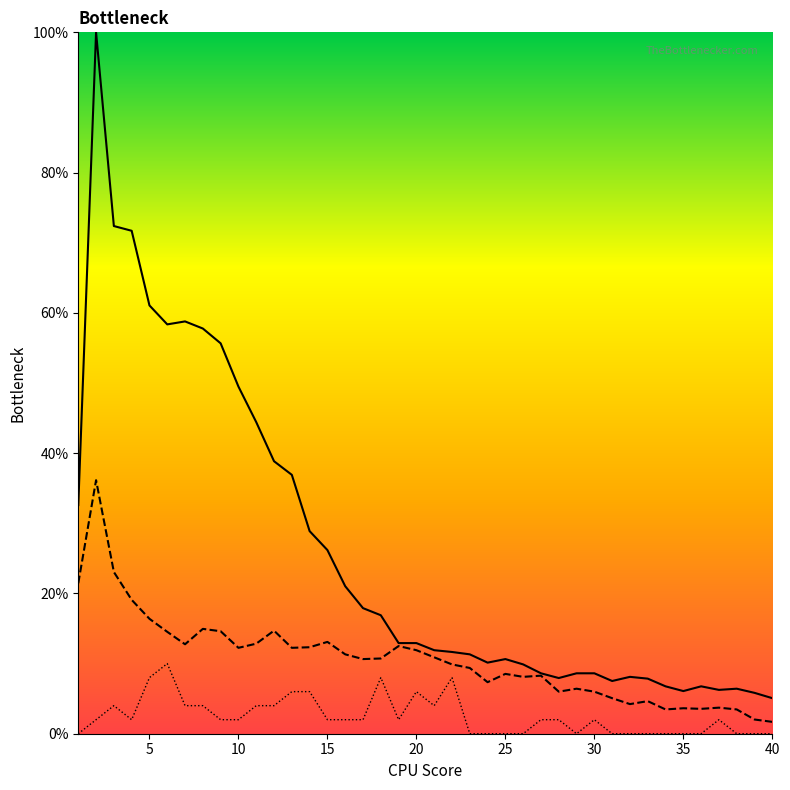

What is the average value of the col_2 series?

26.0